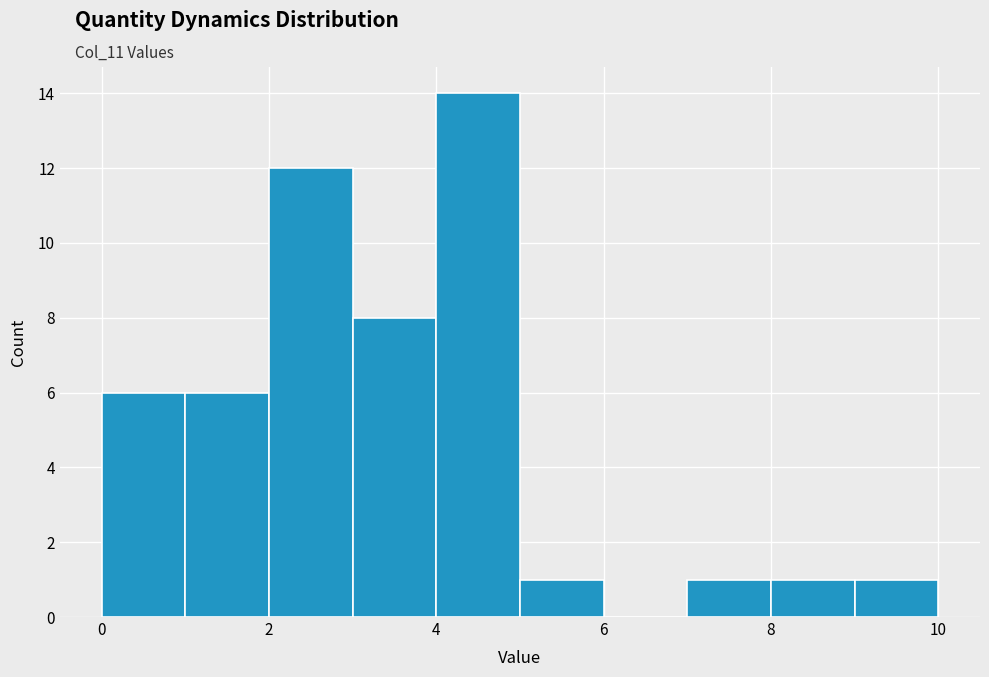

How tall is the bar that spans 0 to 1 on the x-axis? The values are not printed on the chart, so give them approximately, as read against the axis.

6